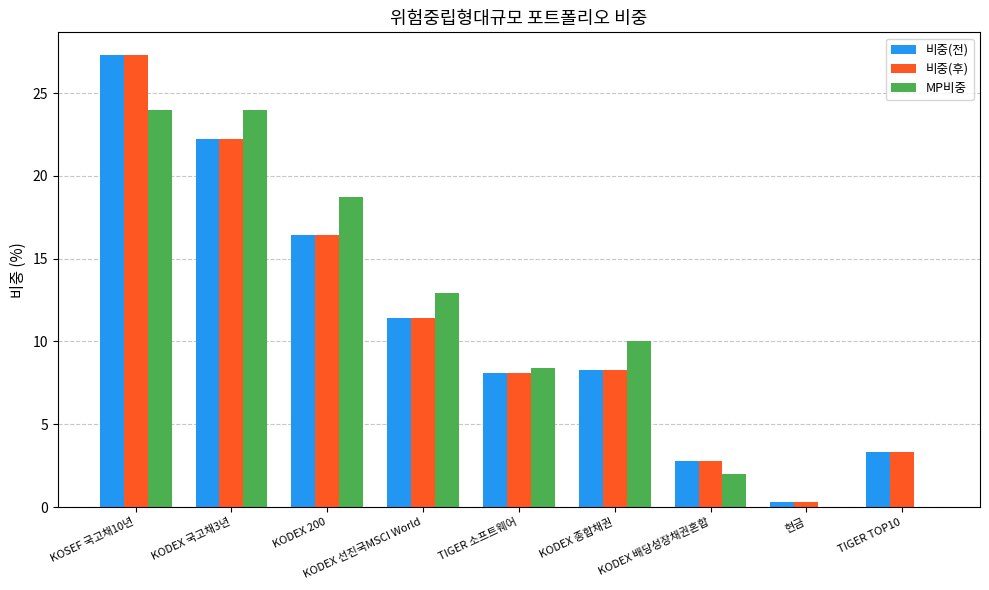

Which series changed the most between KODEX 국고채3년 and KODEX 배당성장채권혼합?

MP비중